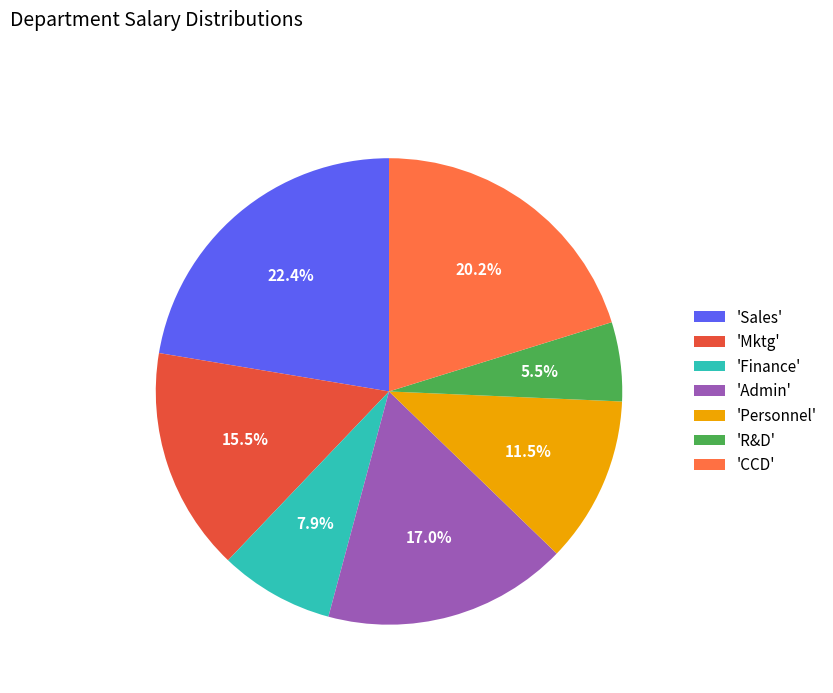

Between 'Mktg' and 'CCD', which is larger?

'CCD'